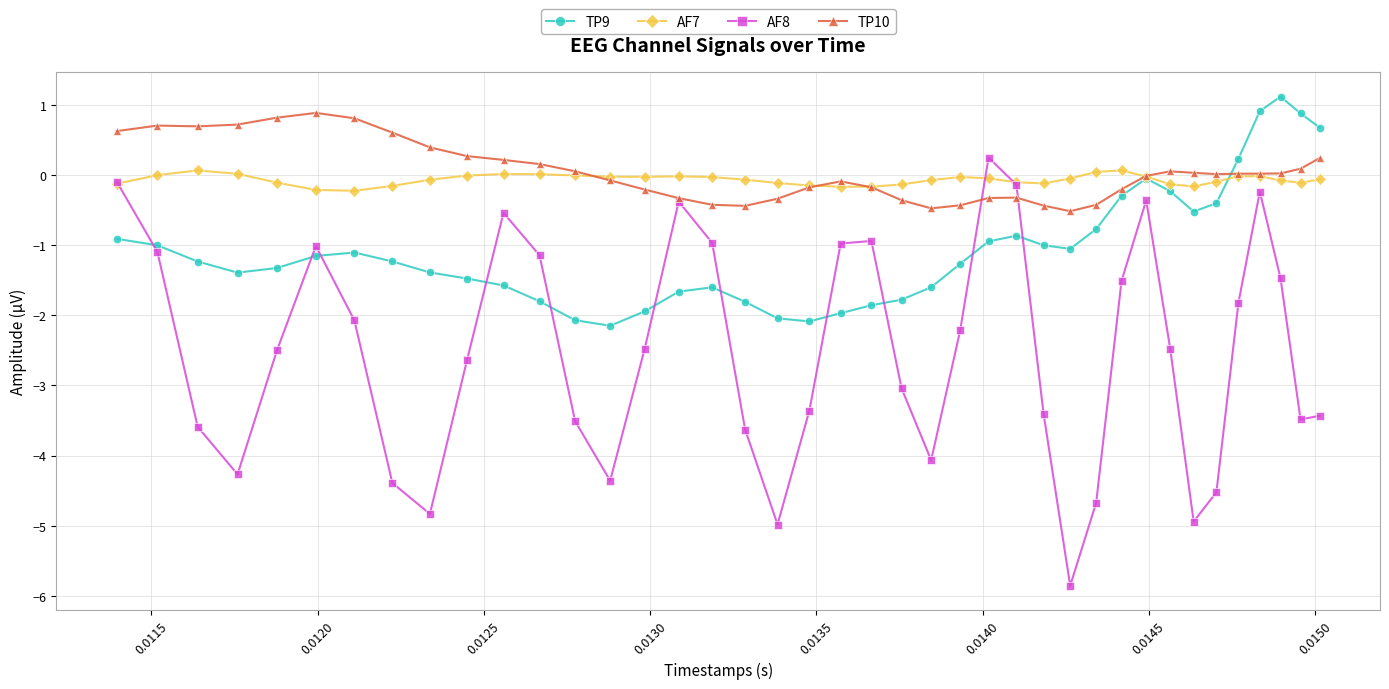

What is the greatest value displayed?

1.1